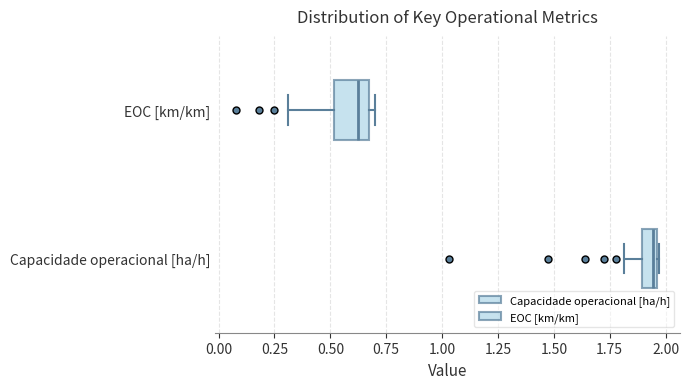

Where is the left edge of the box for EOC [km/km] on the x-axis? The values are not printed on the chart, so give them approximately, as read against the axis.

0.50